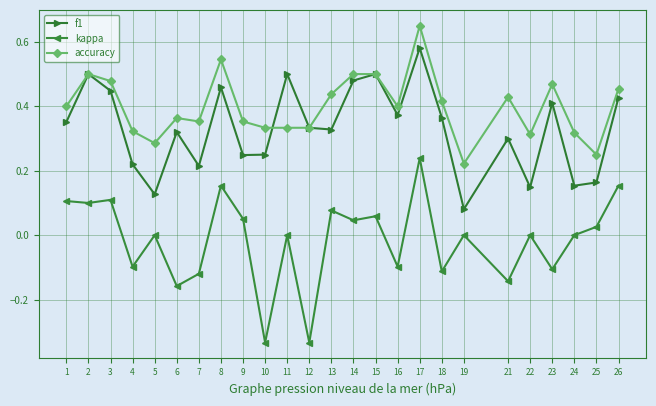

Rank the series by their maximum value, from highest to lowest.

accuracy, f1, kappa